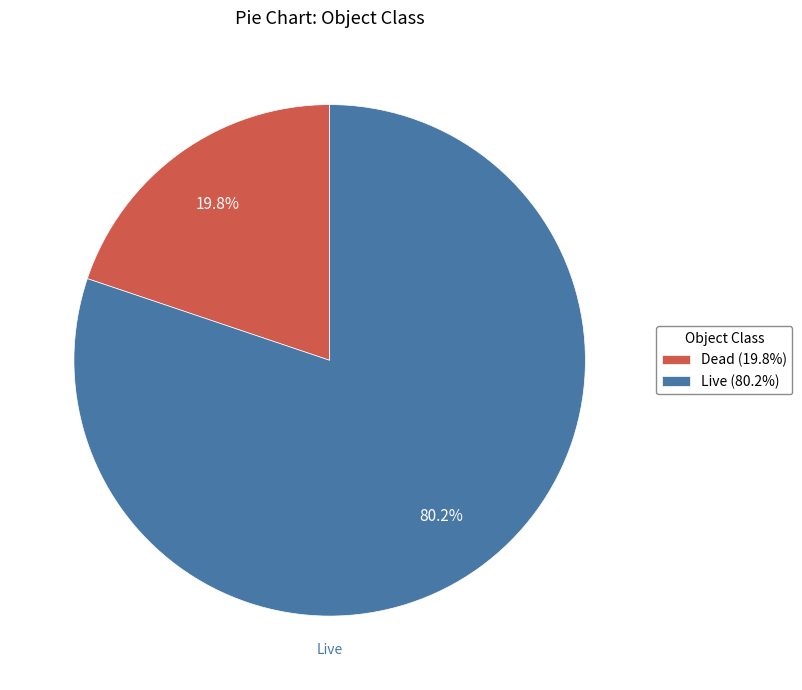

Which has a higher value, Live (80.2%) or Dead (19.8%)?

Live (80.2%)